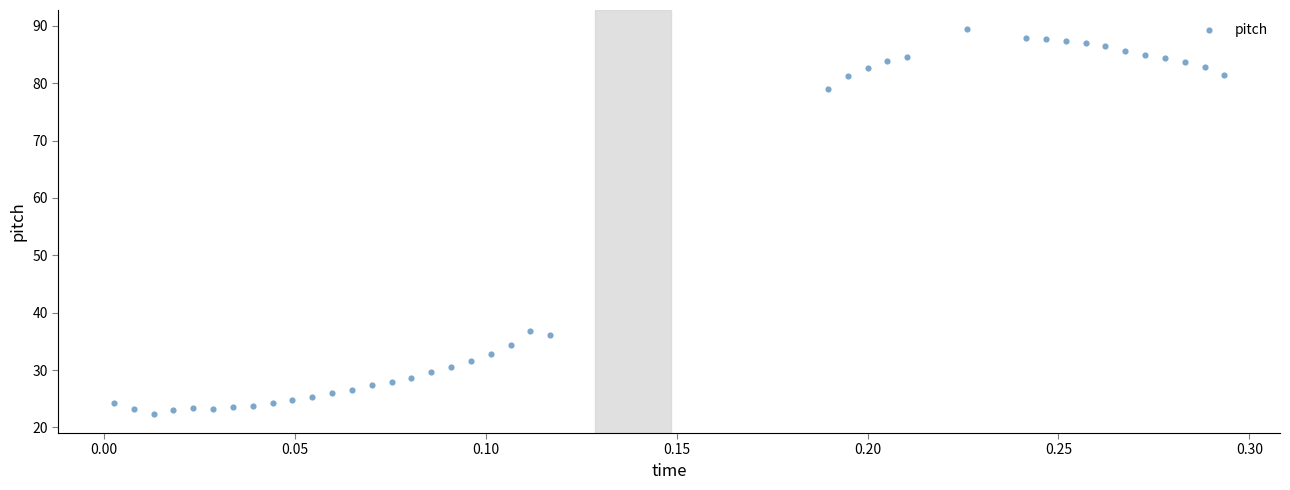

What is the range of X values (max minus min)?

0.3